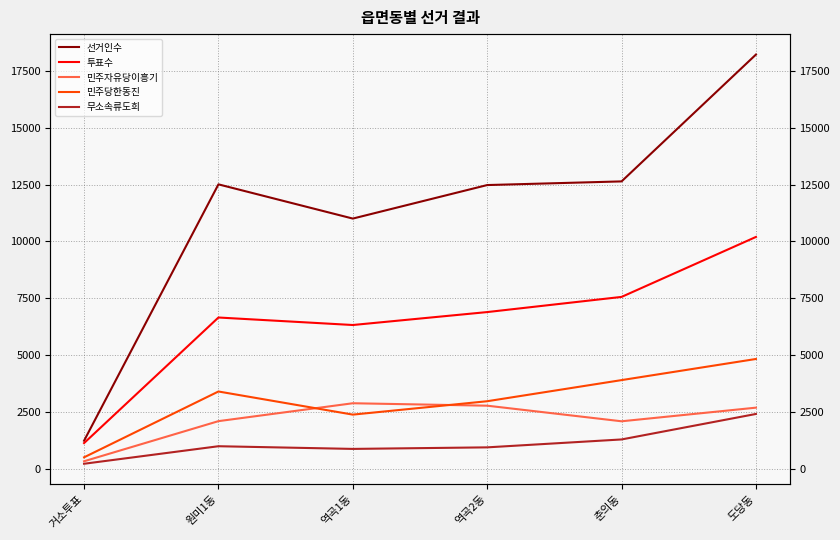

Rank the series by their maximum value, from lowest to highest.

무소속류도희, 민주자유당이흥기, 민주당한동진, 투표수, 선거인수